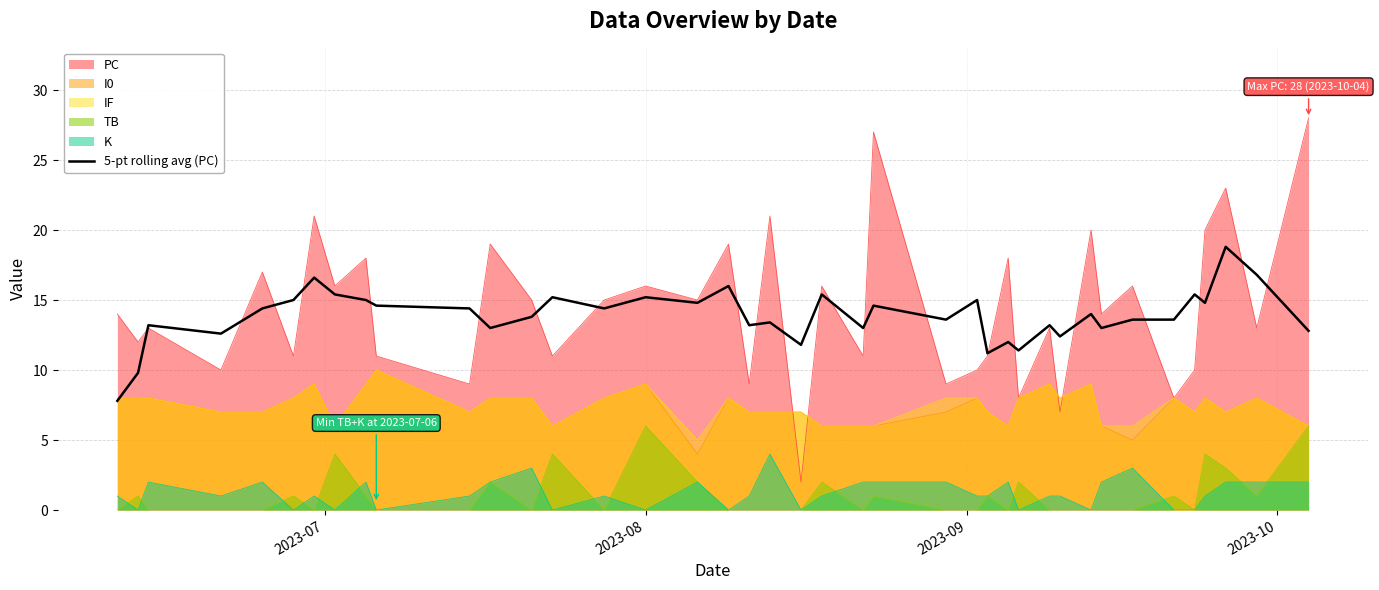

What is the minimum value shown in the chart?

0.0